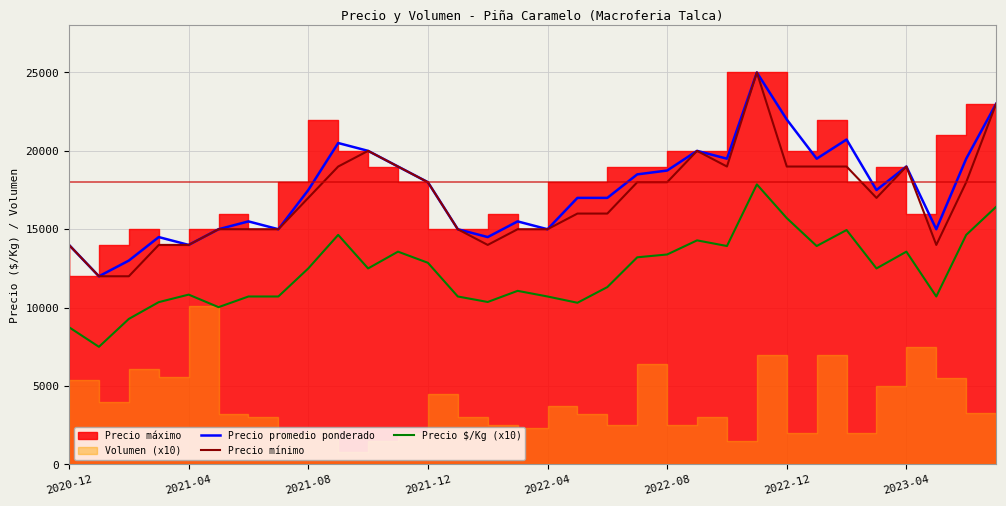

True or false: Precio promedio ponderado and Precio $/Kg (x10) cross at least once.

False